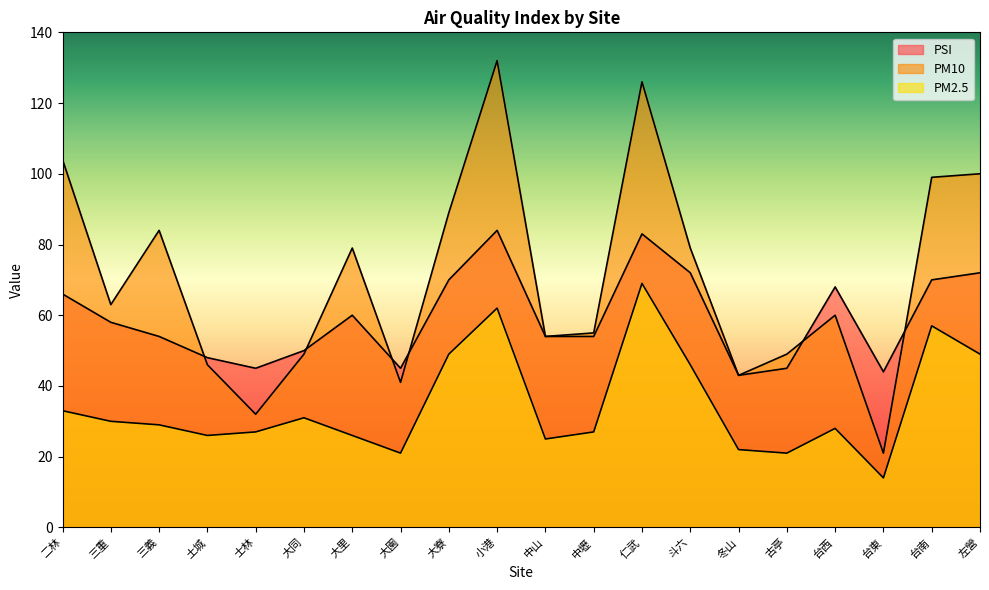

At which category does the chart reach its minimum across all series?

台東